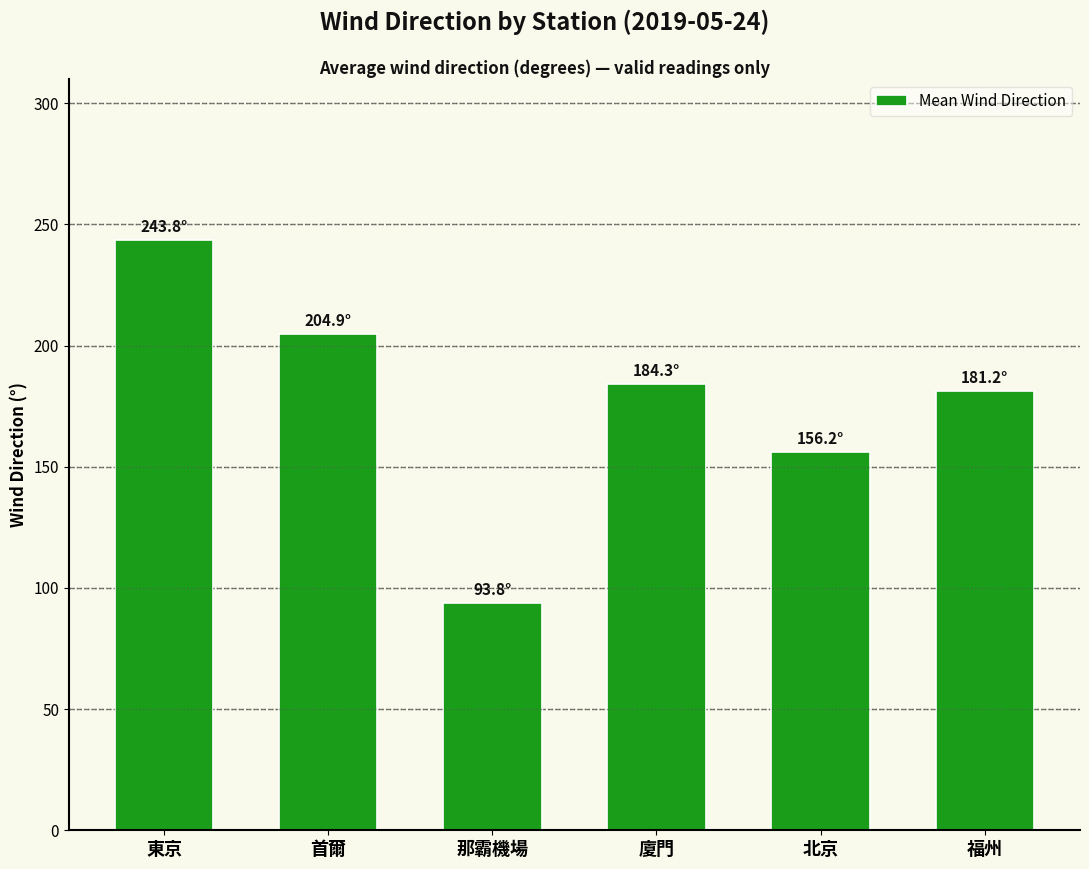

Is it true that the value at 福州 is 125.1?

False